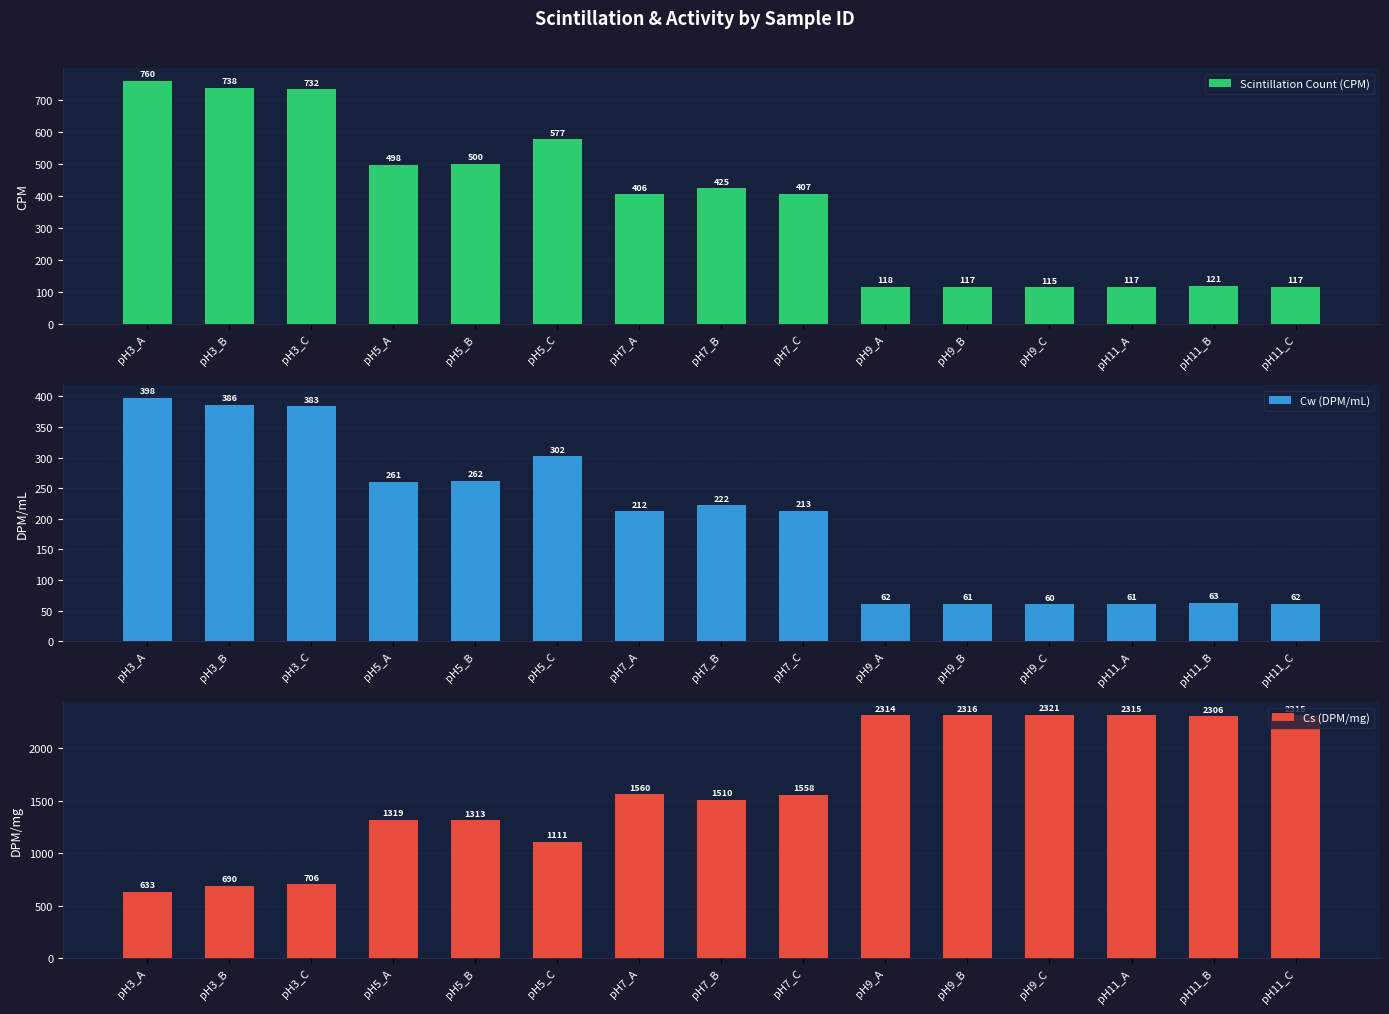

List the labels in order of Scintillation Count (CPM) value, largest first.

pH3_A, pH3_B, pH3_C, pH5_C, pH5_B, pH5_A, pH7_B, pH7_C, pH7_A, pH11_B, pH9_A, pH11_C, pH11_A, pH9_B, pH9_C